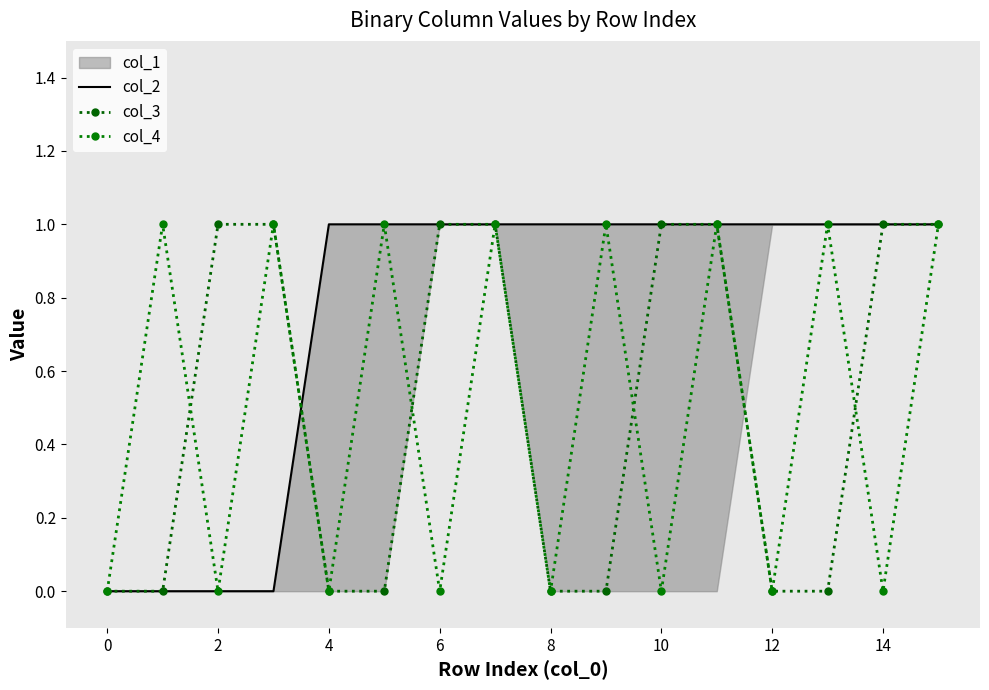

Which has a higher value, 12 or 8?

12